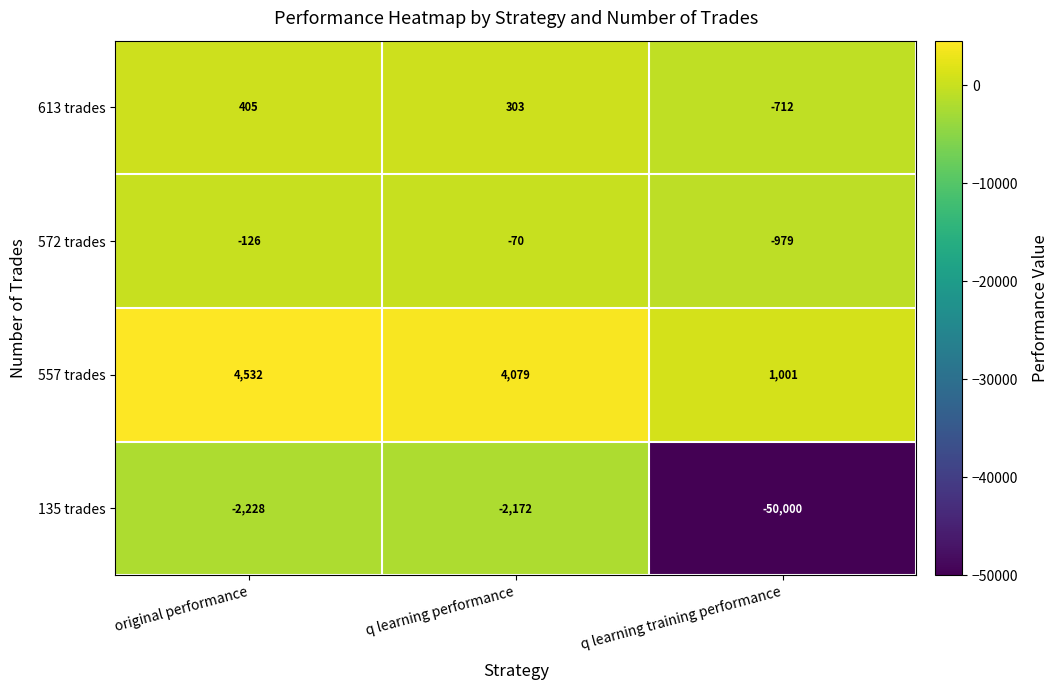

What is the total value across all series at original performance?

2583